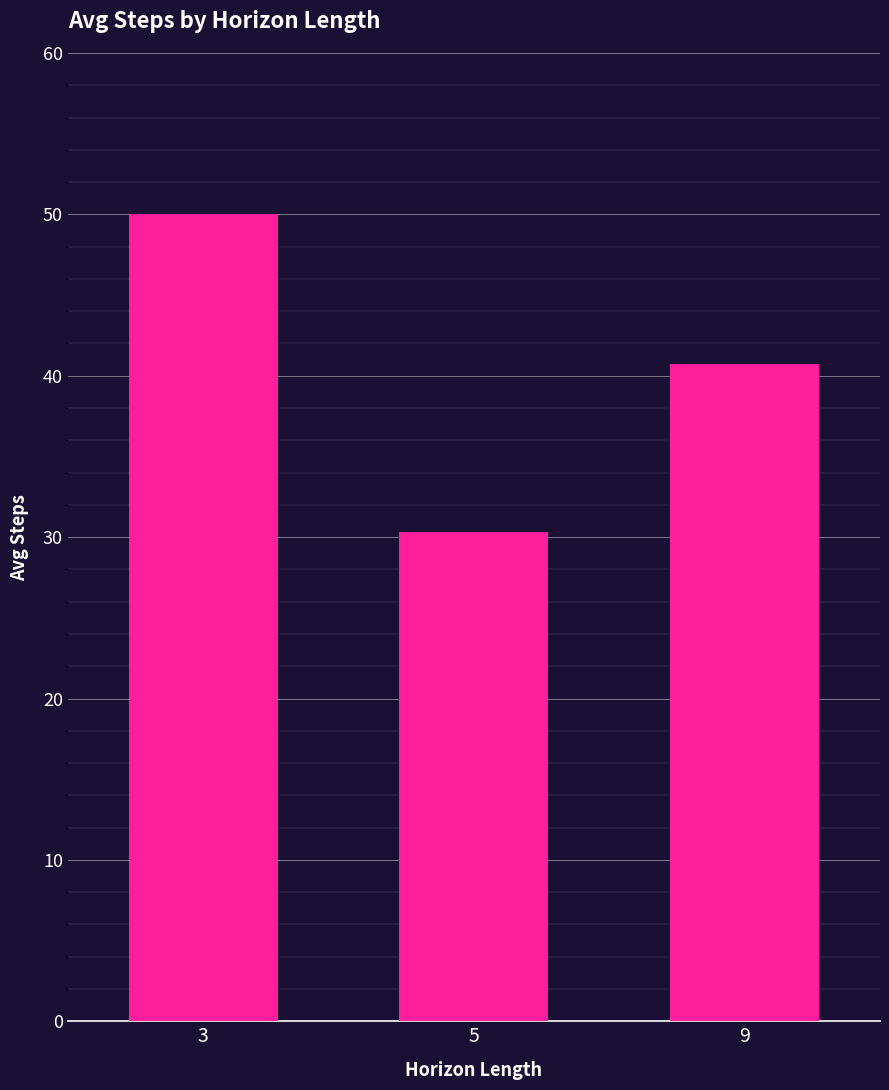

List the labels in order of value, smallest first.

5, 9, 3